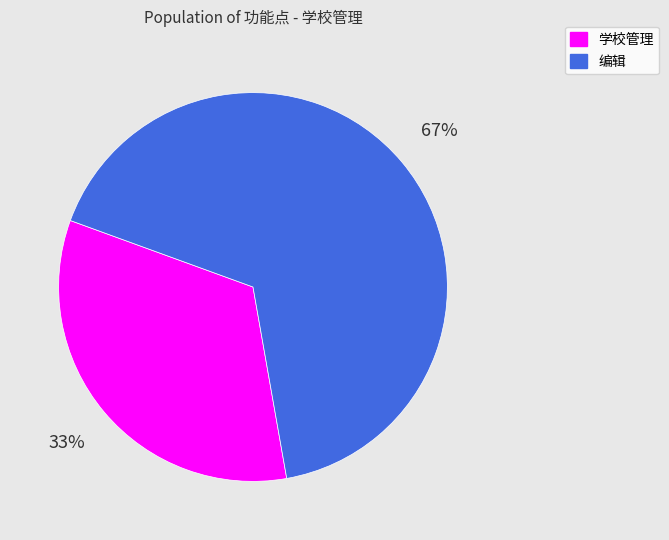

Count the number of slices in the pie.

2